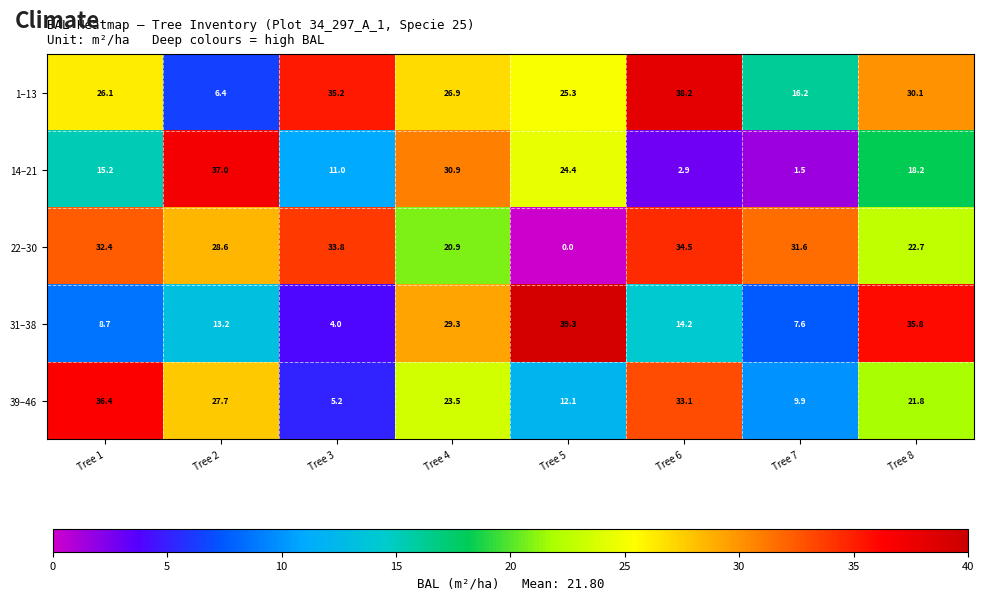

How many data points does each series have?

8